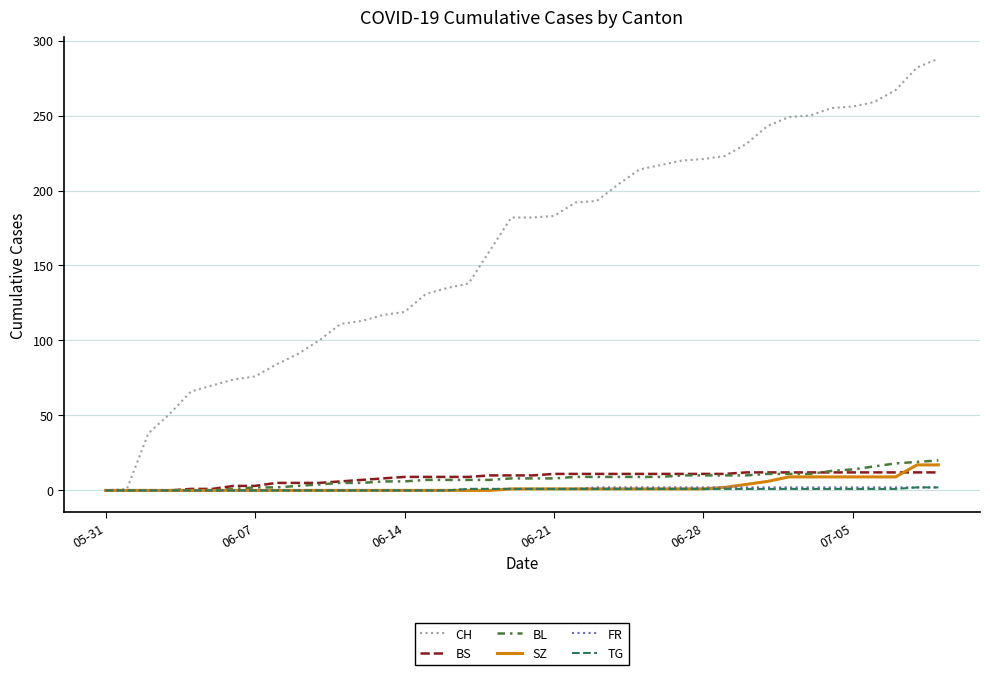

What is the maximum value shown in the chart?

288